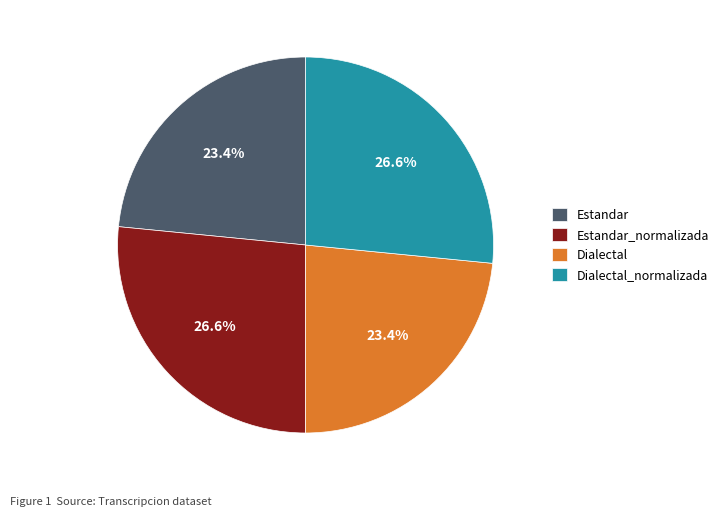

What percentage is the Dialectal_normalizada slice, to the nearest percent?

27%